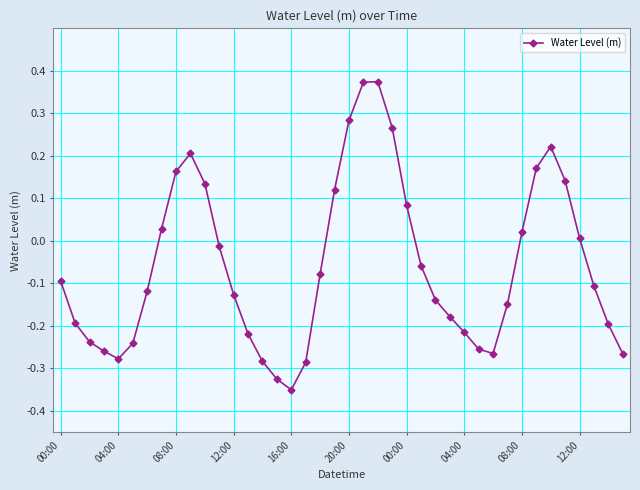

How many interior local valleys (lower than both neighbors) does the data have?

3